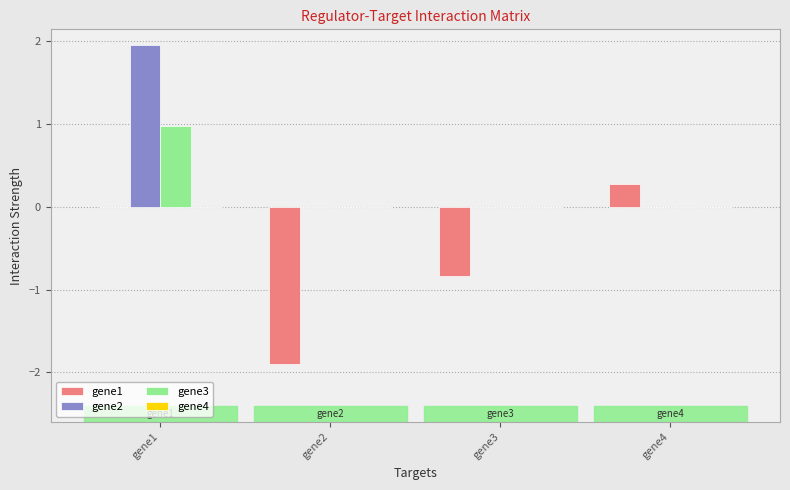

The value of gene3 at gene3 is -0.4. True or false?

False